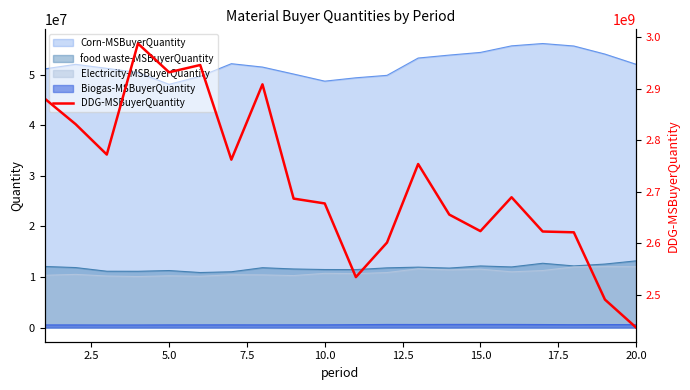

What is the minimum value shown in the chart?

2436045189.4